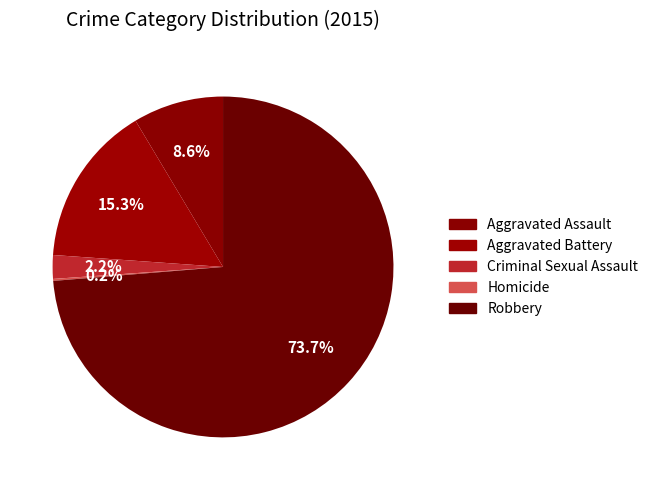

To the nearest percent, what is the difference between the largest and smallest slice percentages?

74%